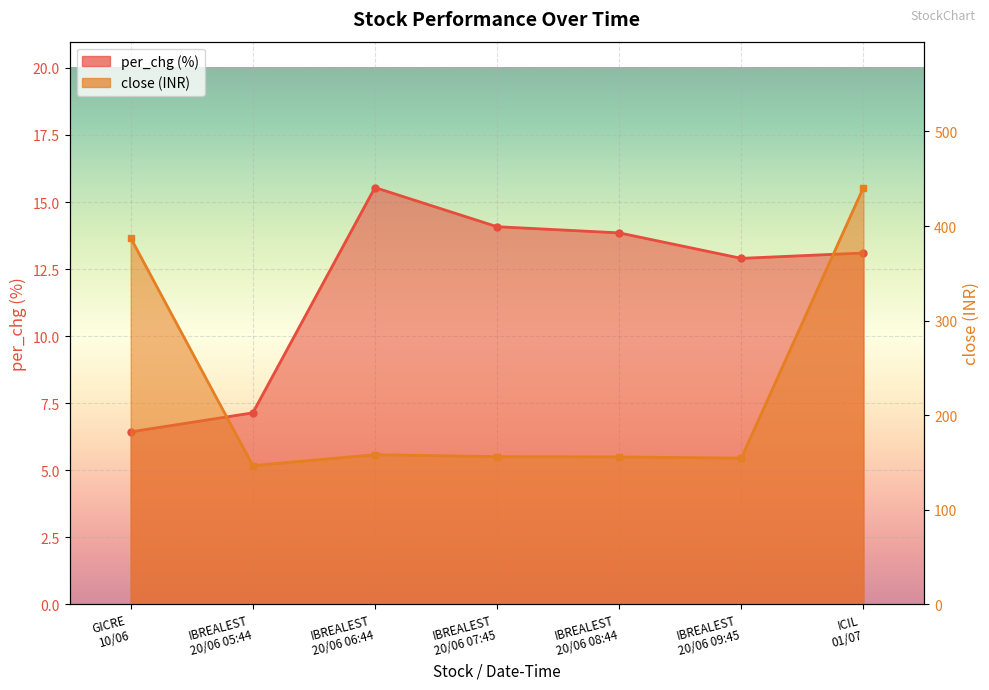

Which label corresponds to the largest value in the chart?

ICIL
01/07